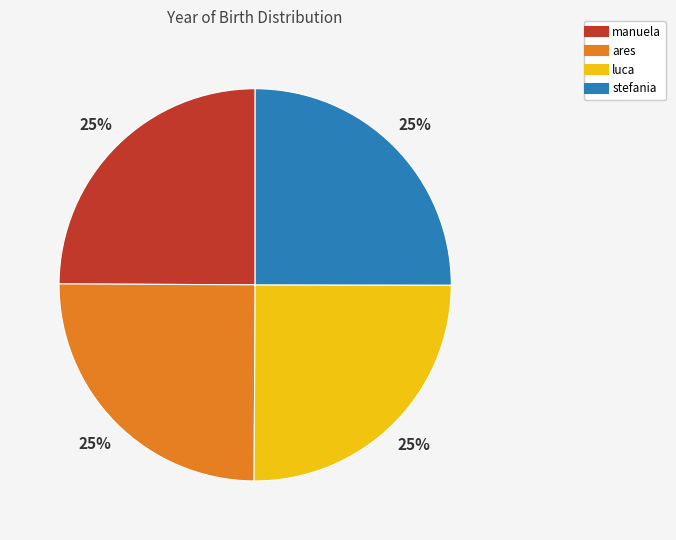

Approximately how many times larger is the value at ares compared to manuela?

1.0